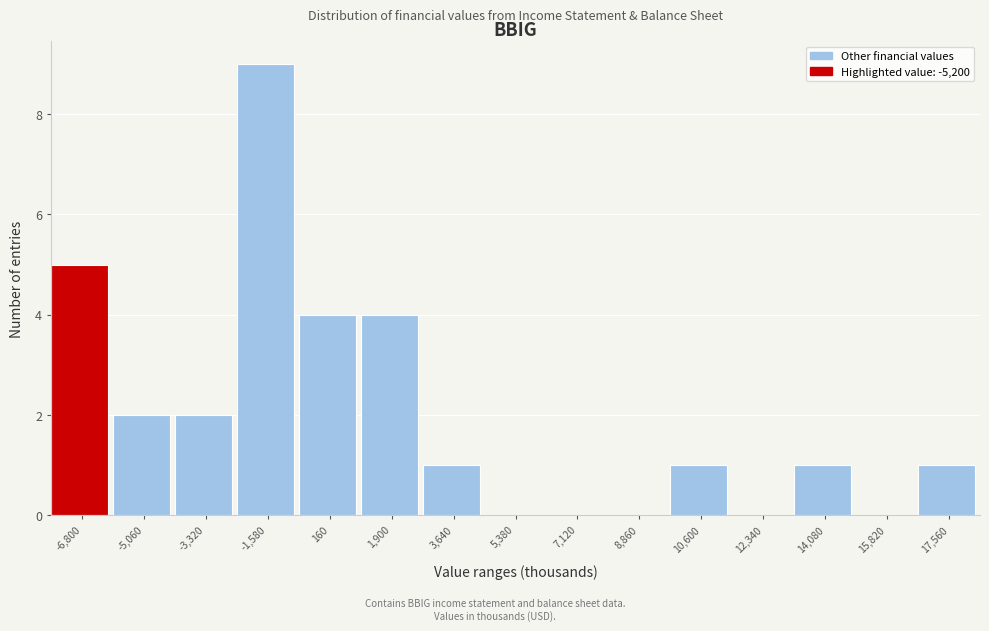

Reading left to right, list all the values displayed in this chart.

-6,800=5	-5,060=2	-3,320=2	-1,580=9	160=4	1,900=4	3,640=1	5,380=0	7,120=0	8,860=0	10,600=1	12,340=0	14,080=1	15,820=0	17,560=1